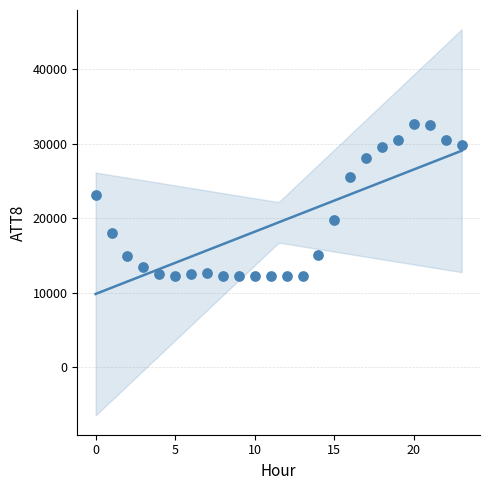

What Y value in the scatter plot is closest to 22400?

23200